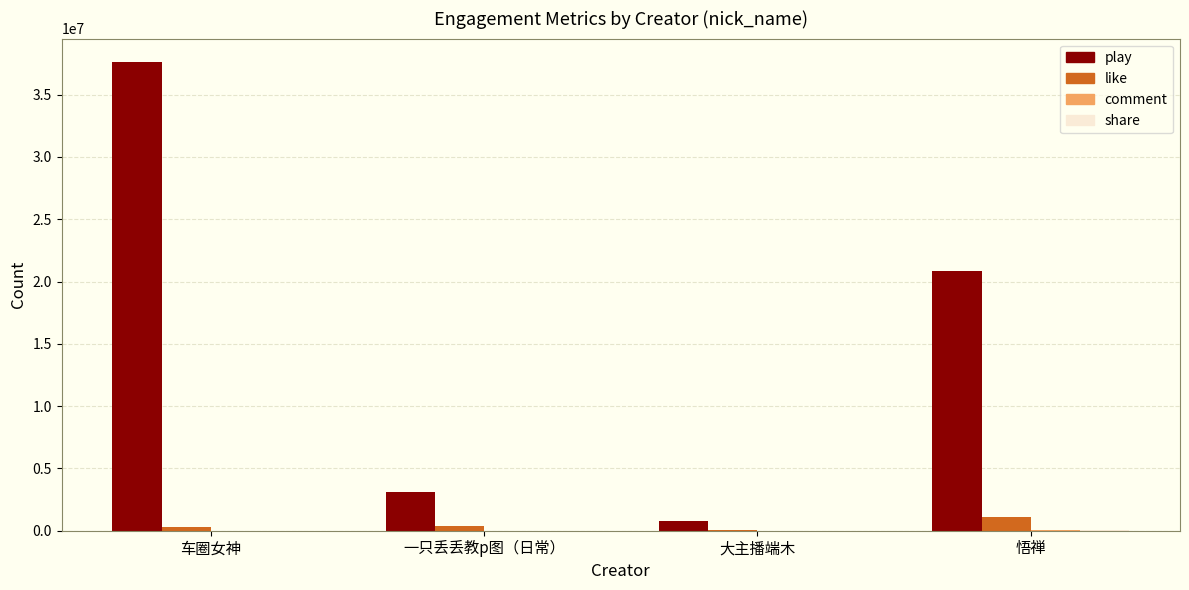

At which category is the sum across all series the highest?

车圈女神